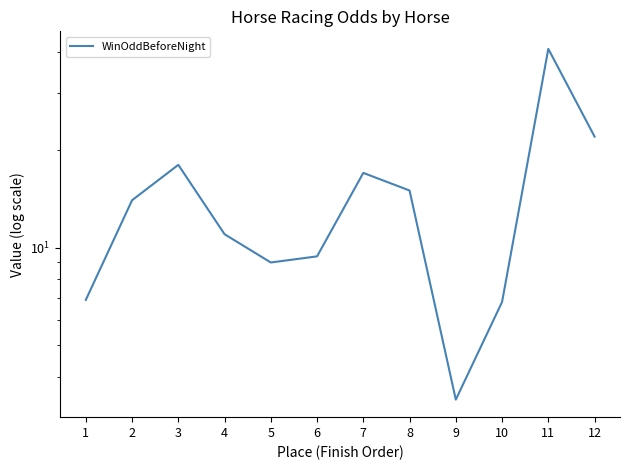

What is the ratio of the value at 1 to the value at 3?

0.4